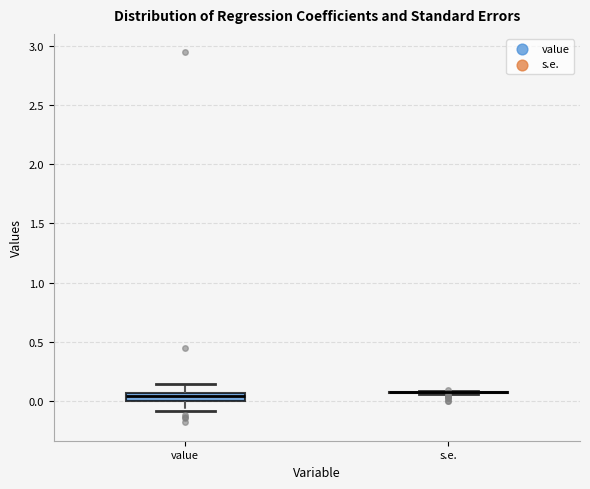

Where does the lower whisker of the box for value end on the y-axis? The values are not printed on the chart, so give them approximately, as read against the axis.

-0.10